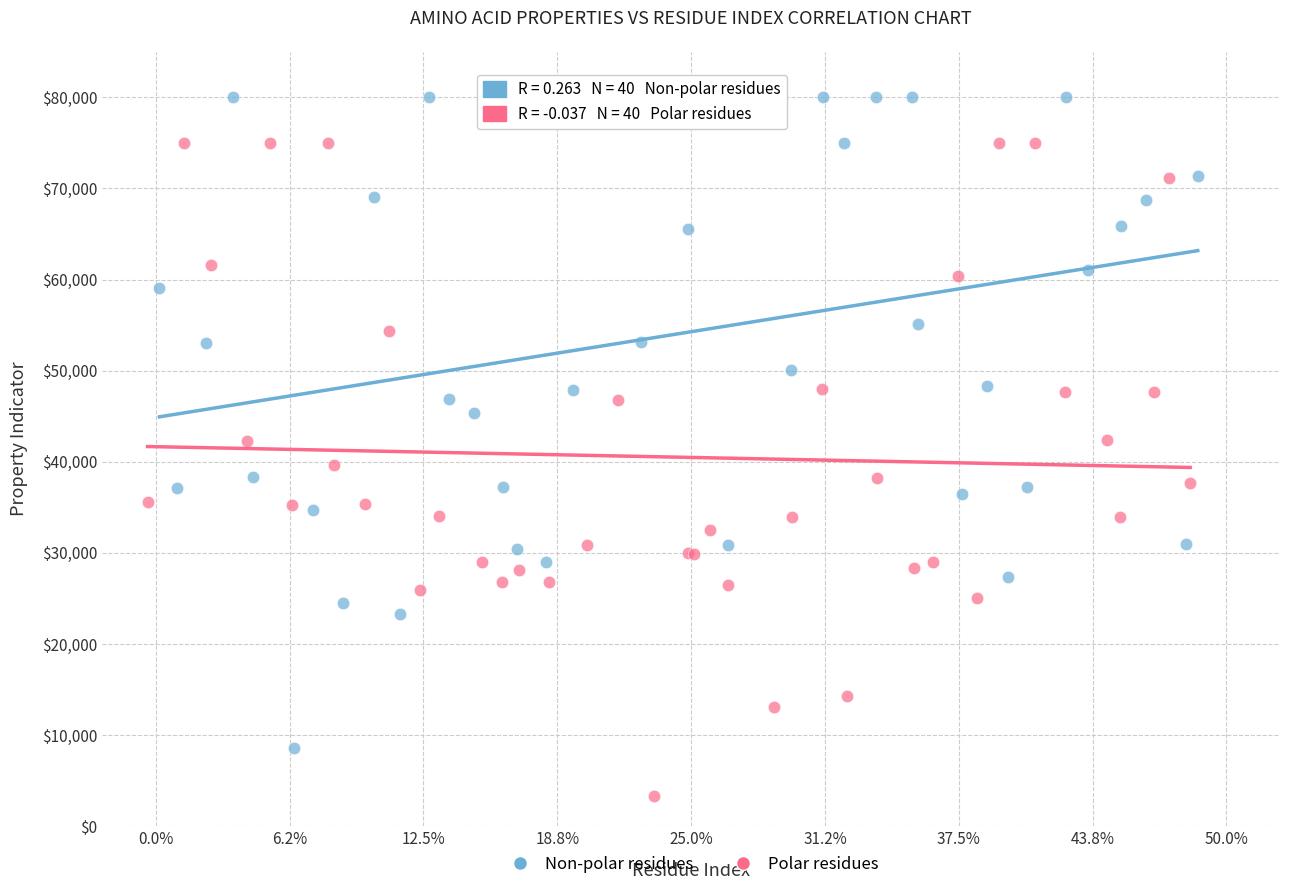

Which series reaches the minimum Y coordinate?

Polar residues